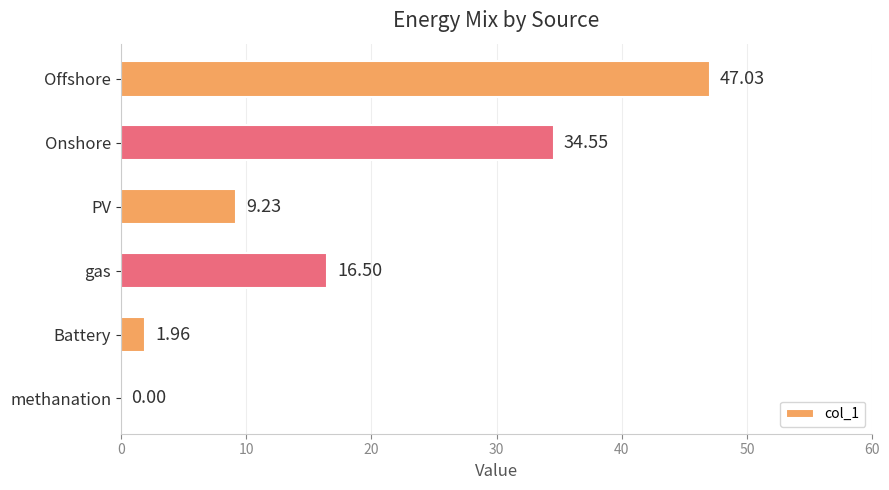

Which category has the highest value across all series?

Offshore